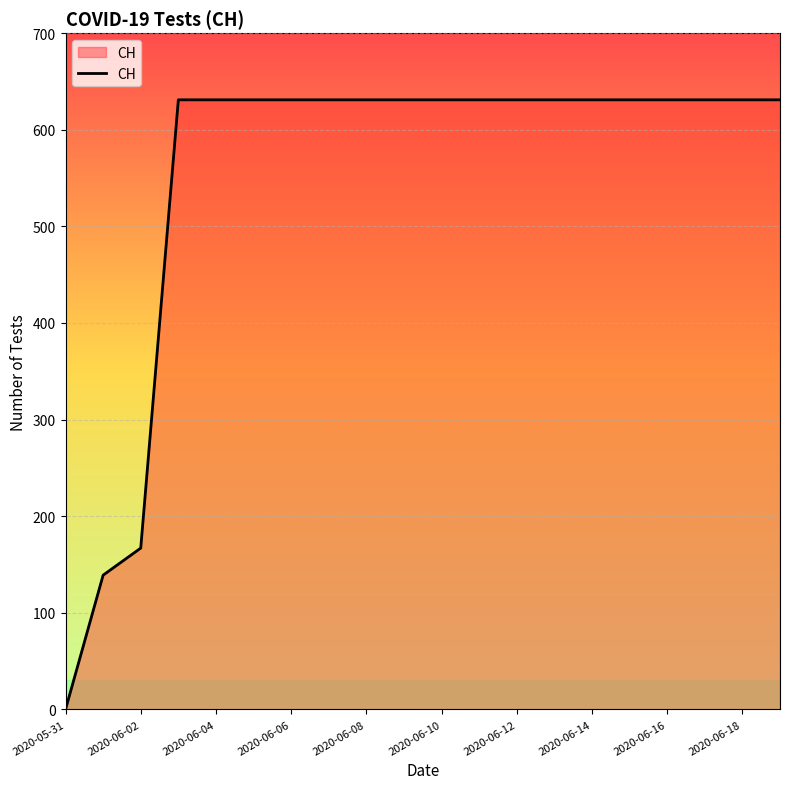

What is the sum of all values?

11033